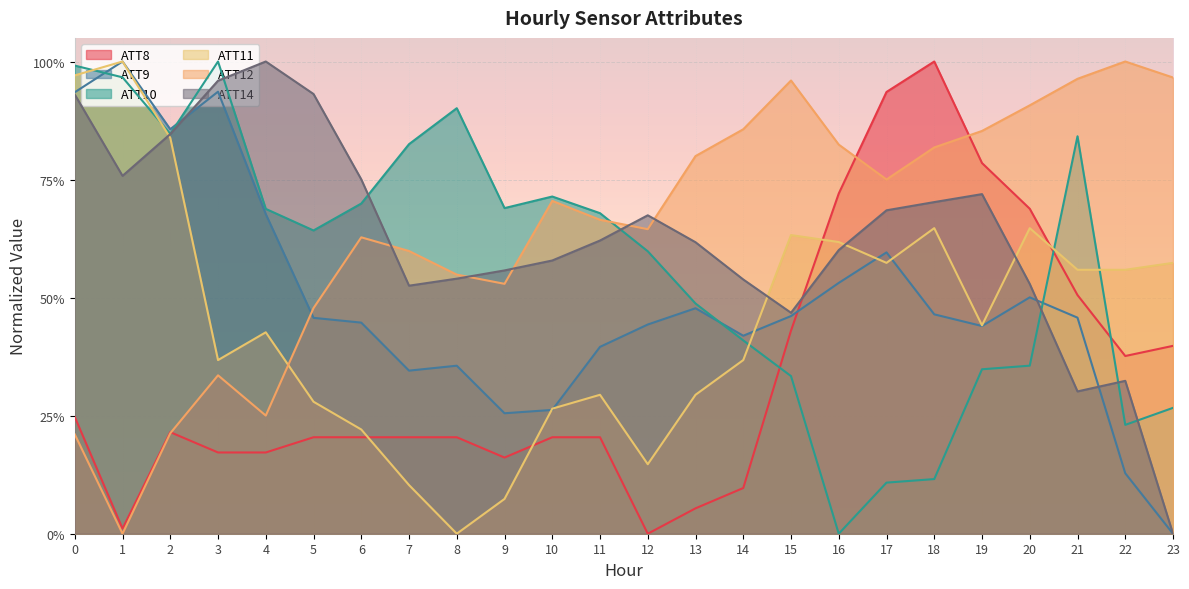

List the labels in order of ATT8 value, largest first.

18, 17, 19, 16, 20, 21, 15, 23, 22, 0, 2, 5, 6, 7, 8, 10, 11, 3, 4, 9, 14, 13, 1, 12